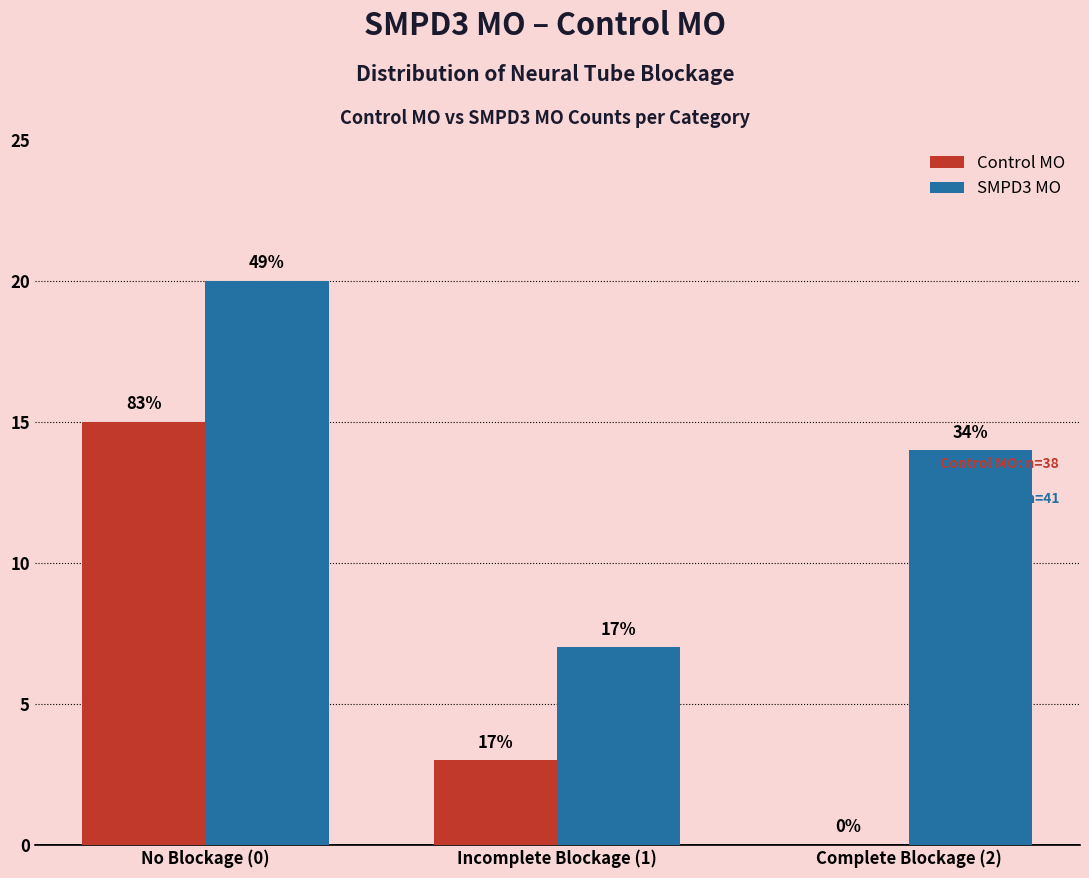

Are the bars horizontal?

No